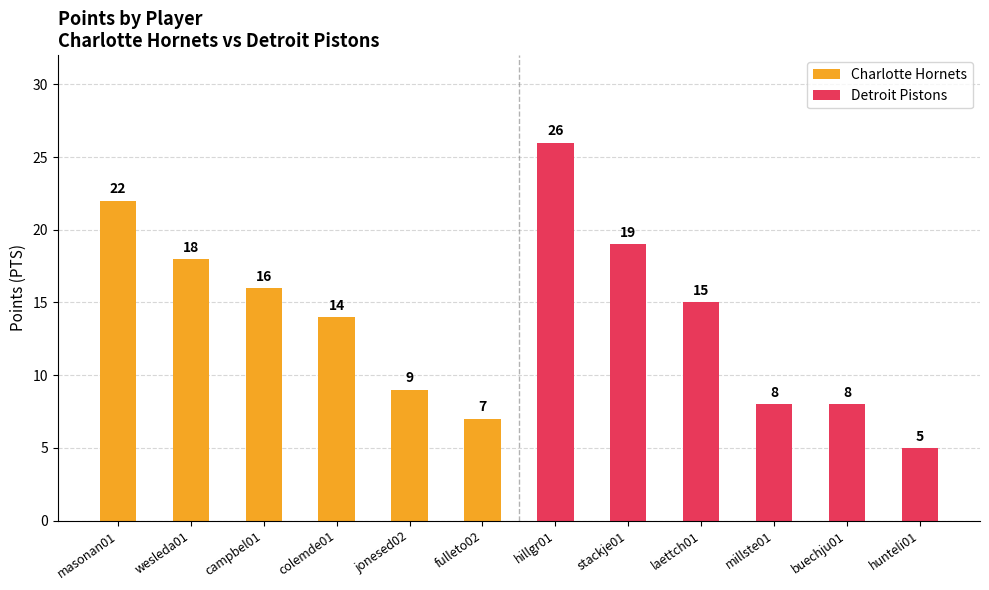

What is the sum of all Detroit Pistons values?

81